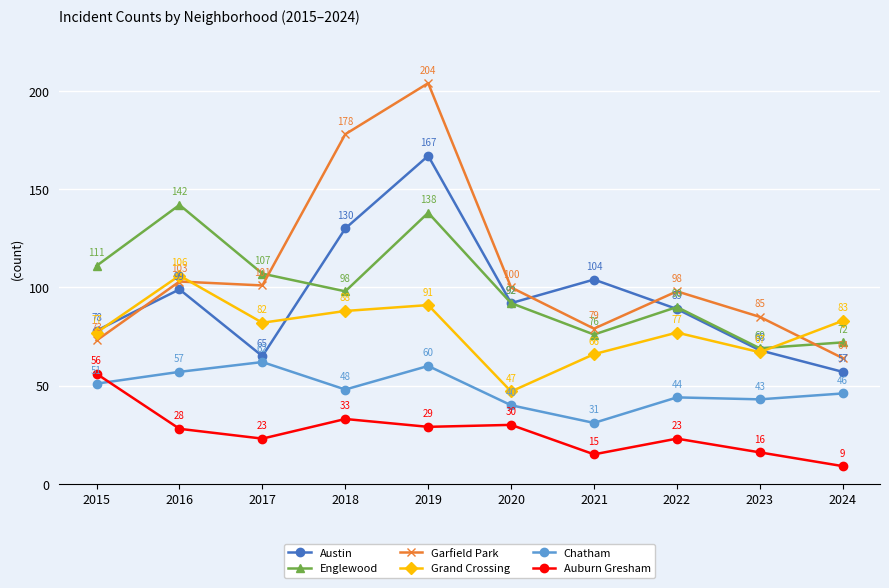

Where is the first local minimum for Englewood?

2018